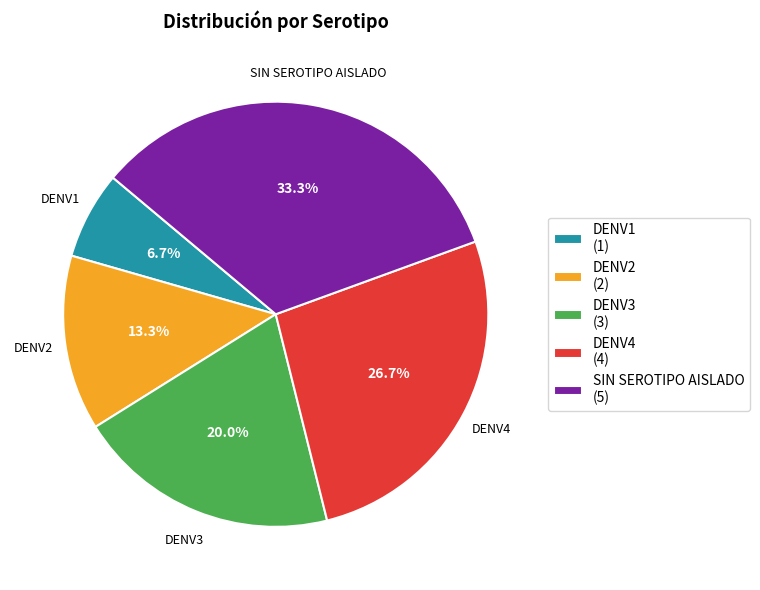

Between DENV2 and DENV4, which is larger?

DENV4